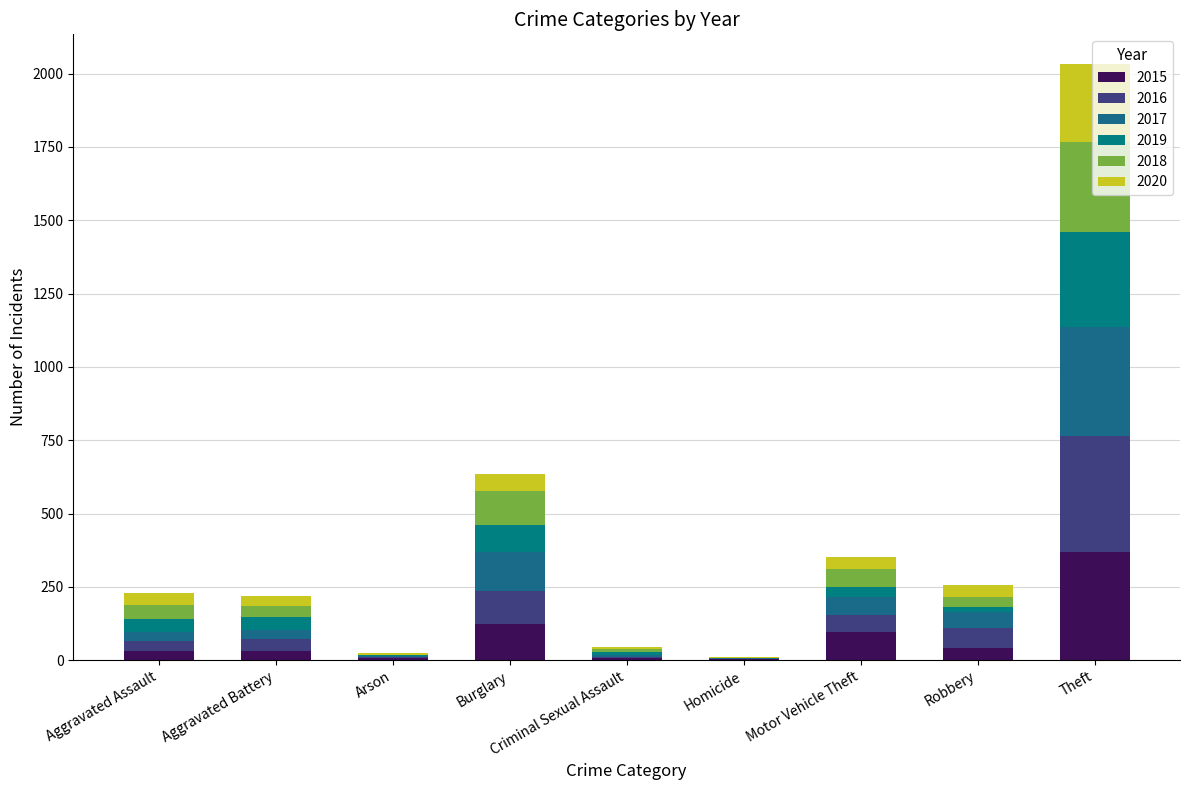

Which has a higher value, Aggravated Battery or Homicide?

Aggravated Battery